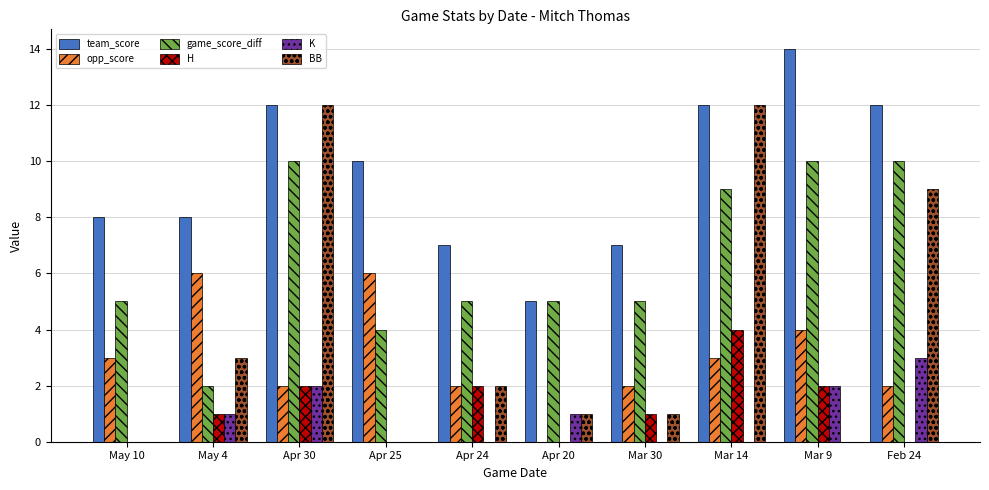

How many series are shown in this chart?

6